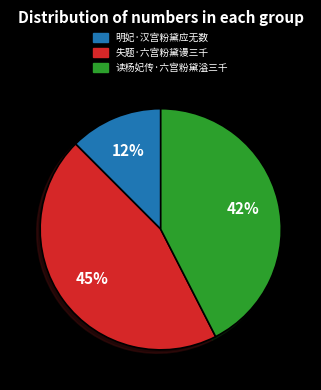

Do 失题·六宫粉黛谩三千 and 读杨妃传·六宫粉黛溢三千 together represent more than half of the pie?

Yes